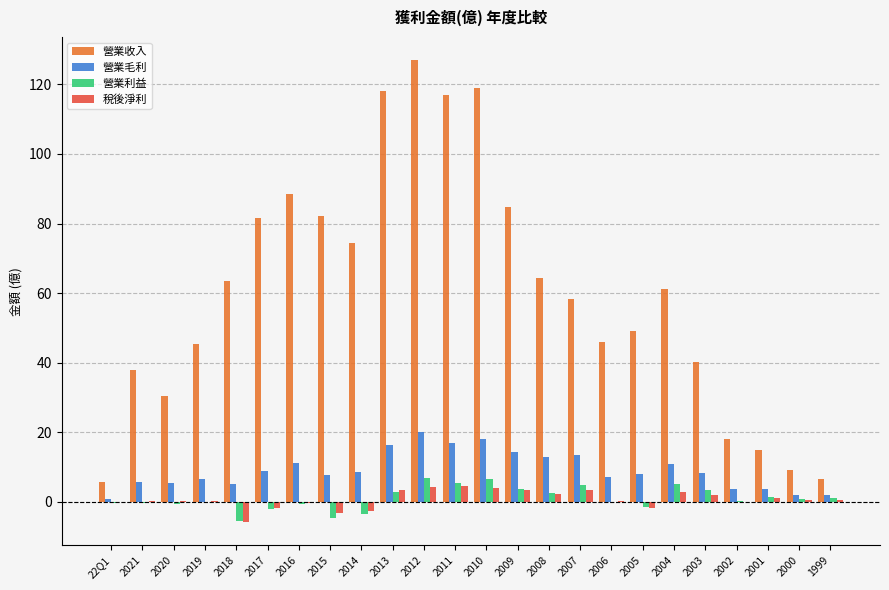

What is the maximum value for 營業毛利?

19.9